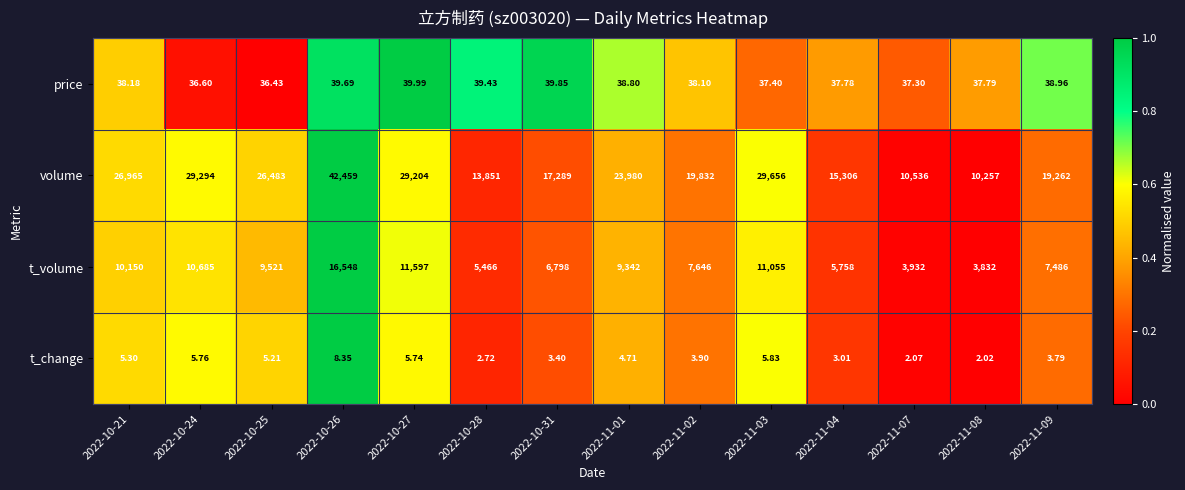

Which series has the largest total across all categories?

volume